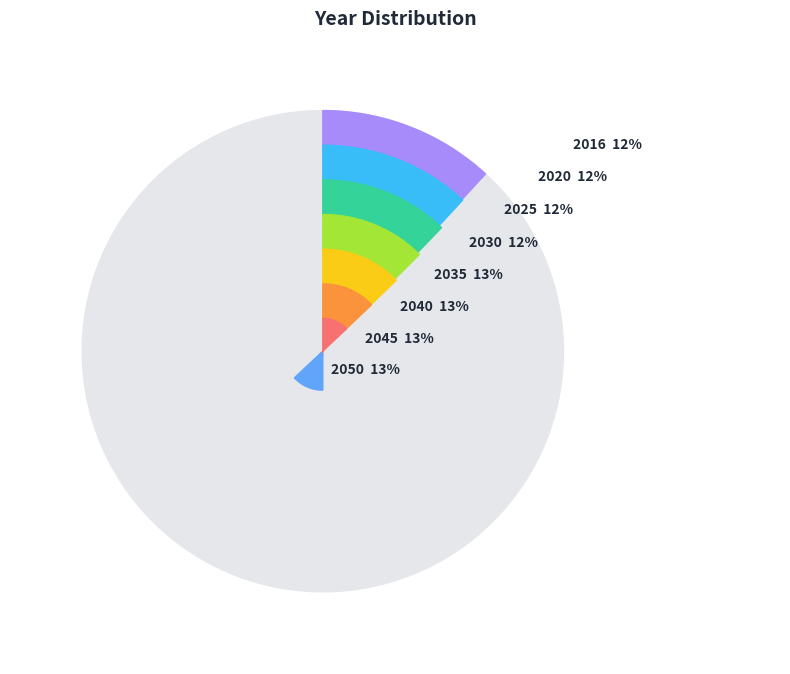

To the nearest percent, what portion does 2030 represent?

12%